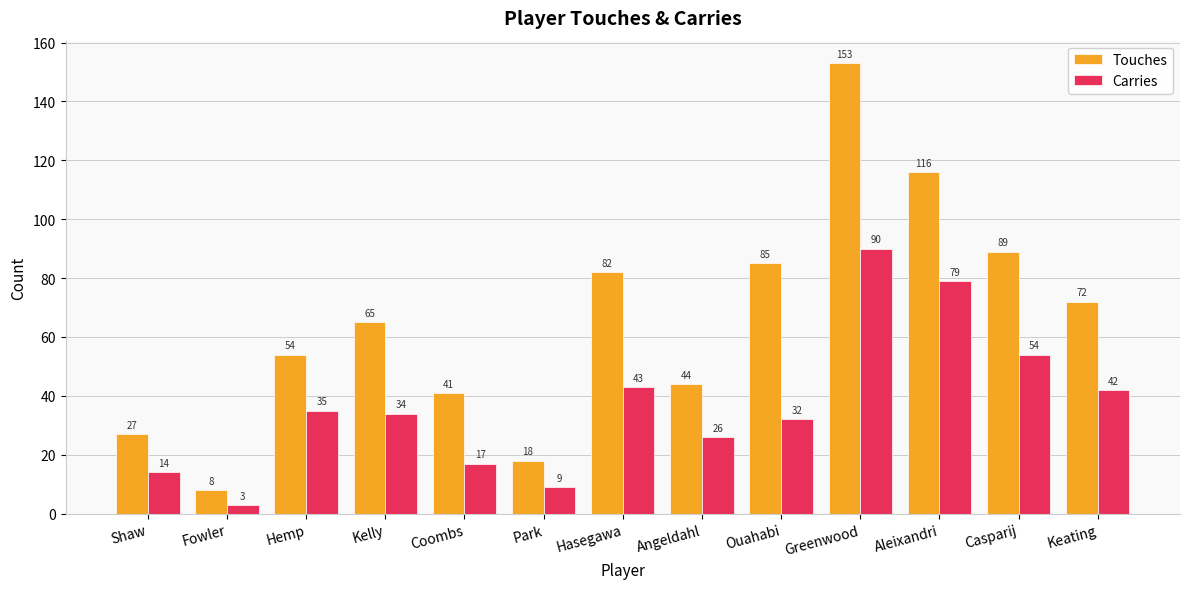

At which category is the sum across all series the highest?

Greenwood